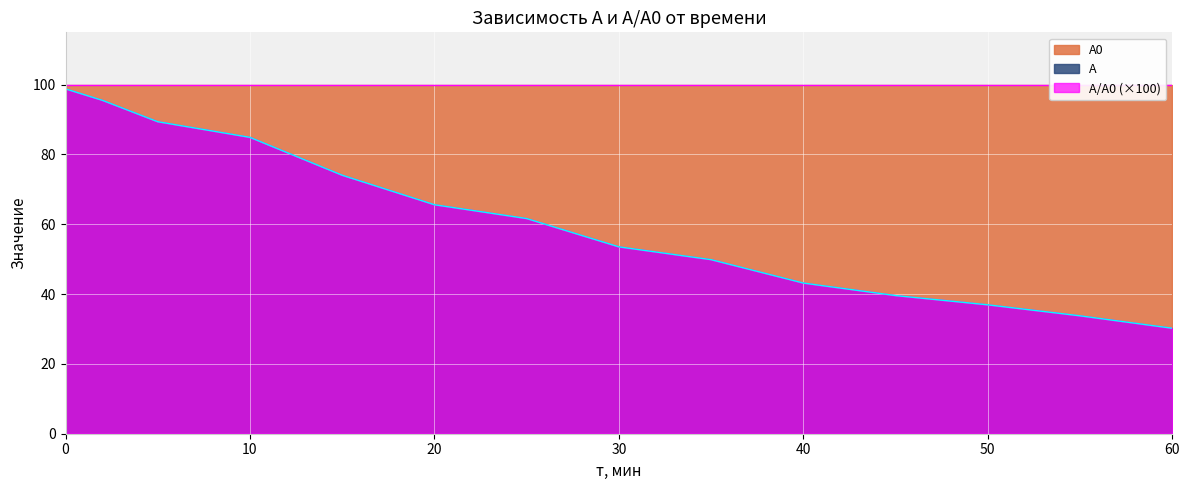

Reading right to left, what are all the values shown in this chart?

А: 60=30.2	55=33.8	50=36.9	45=39.6	40=43.2	35=49.9	30=53.5	25=61.6	20=65.6	15=74.1	10=84.9	5=89.4	2=95.5	0=98.8
А/А0: 60=30.2	55=33.8	50=36.9	45=39.6	40=43.2	35=49.9	30=53.5	25=61.7	20=65.6	15=74.1	10=84.9	5=89.4	2=95.5	0=98.8